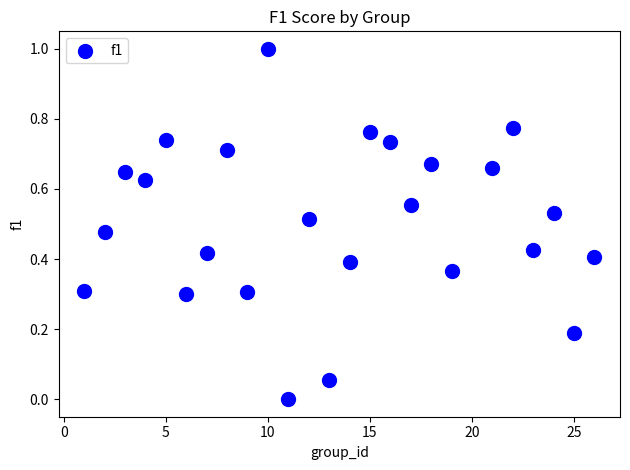

What is the range of X values (max minus min)?

25.0